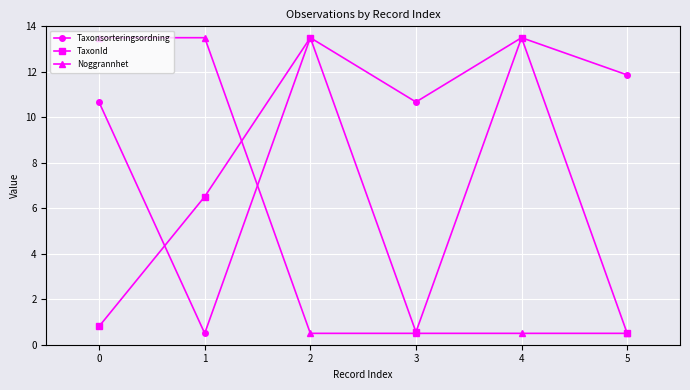

The value of TaxonId at 4 is 13.5. True or false?

True